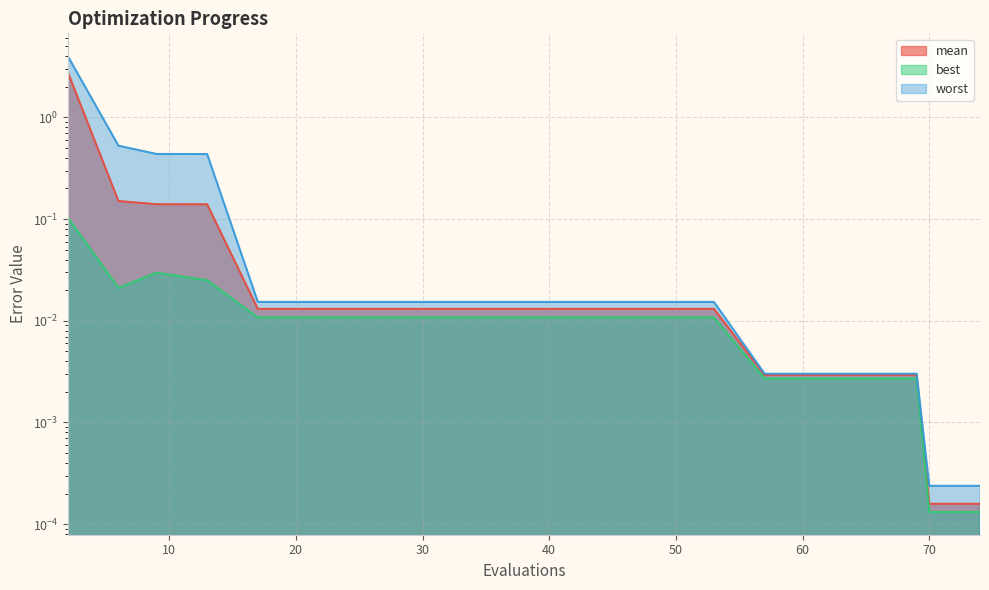

What are all the series names shown in the legend?

mean, best, worst